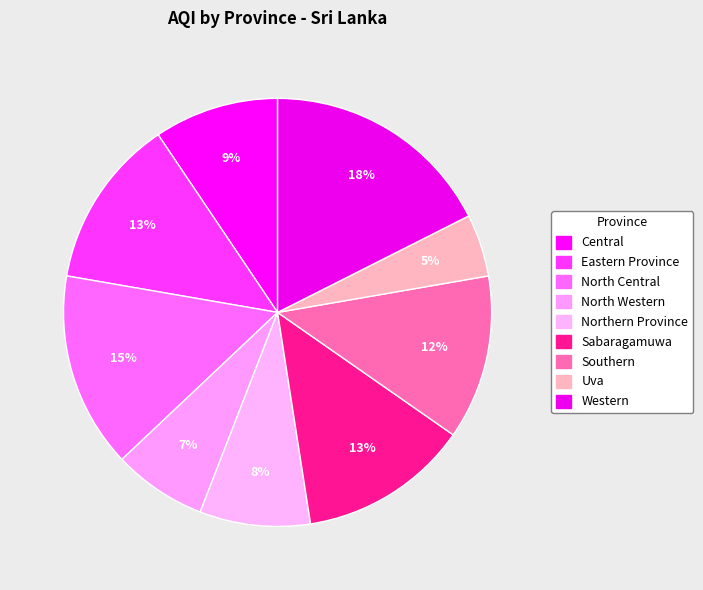

What is the ratio of the value at Western to the value at North Central?

1.2